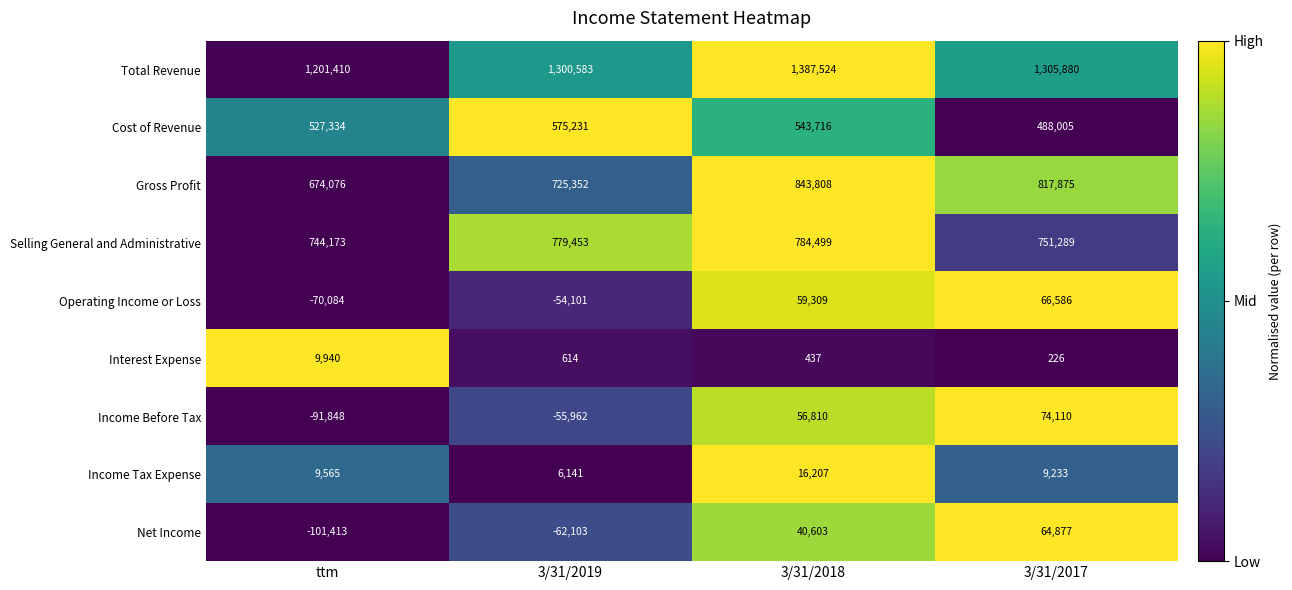

At 3/31/2018, list the series in order from largest to smallest.

Total Revenue, Gross Profit, Selling General and Administrative, Cost of Revenue, Operating Income or Loss, Income Before Tax, Net Income, Income Tax Expense, Interest Expense